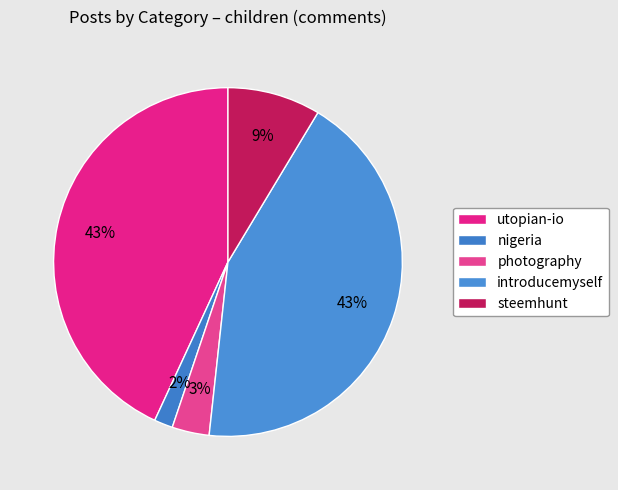

Does utopian-io account for over 50% of the chart?

No